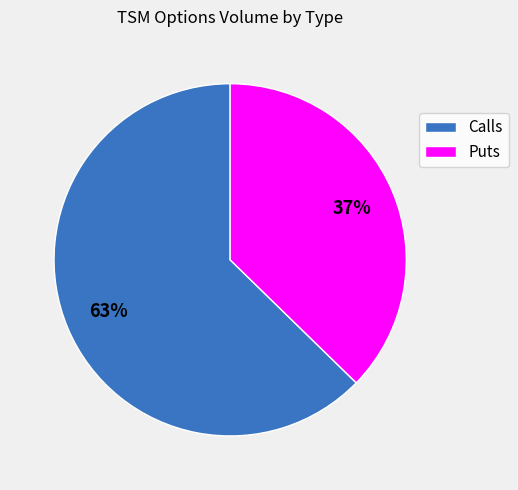

What is the largest slice in the pie chart?

Calls